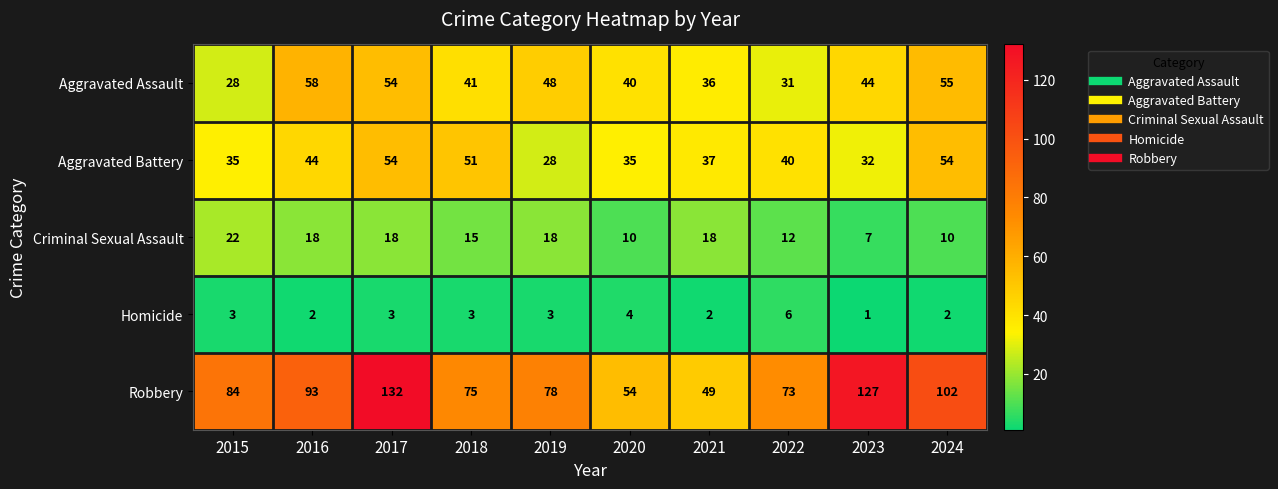

Which series changed the most between 2016 and 2021?

Robbery